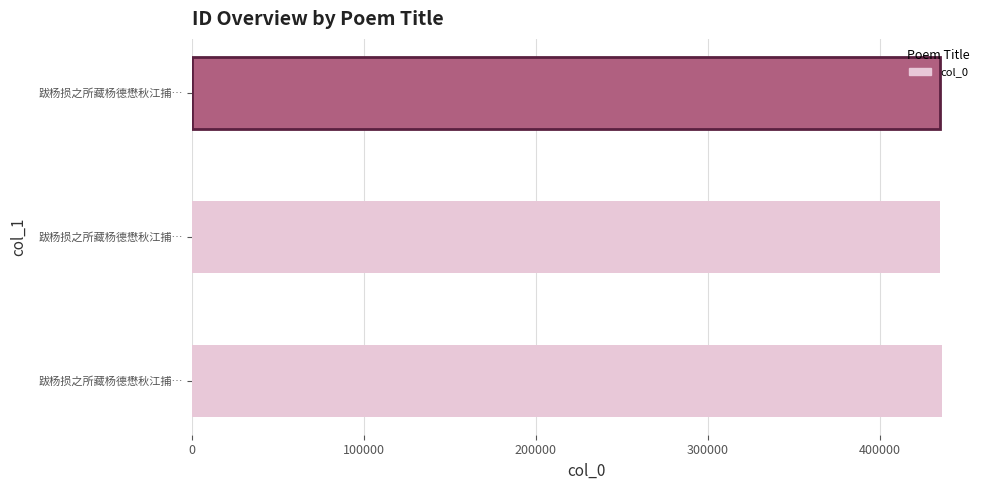

How many data points are less than 434864?

1